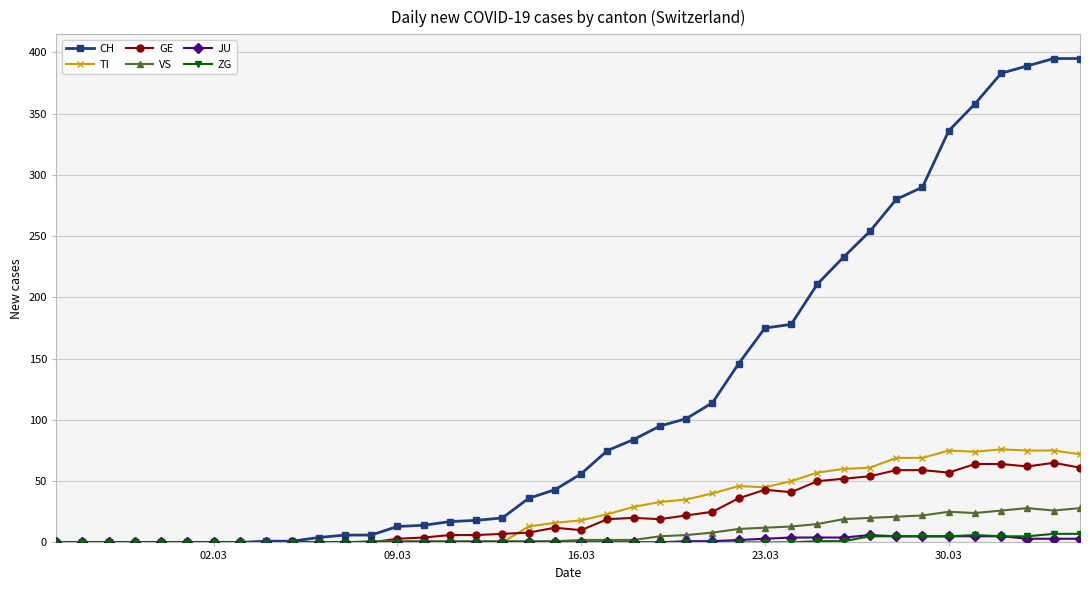

What is the highest value of the GE series?

65